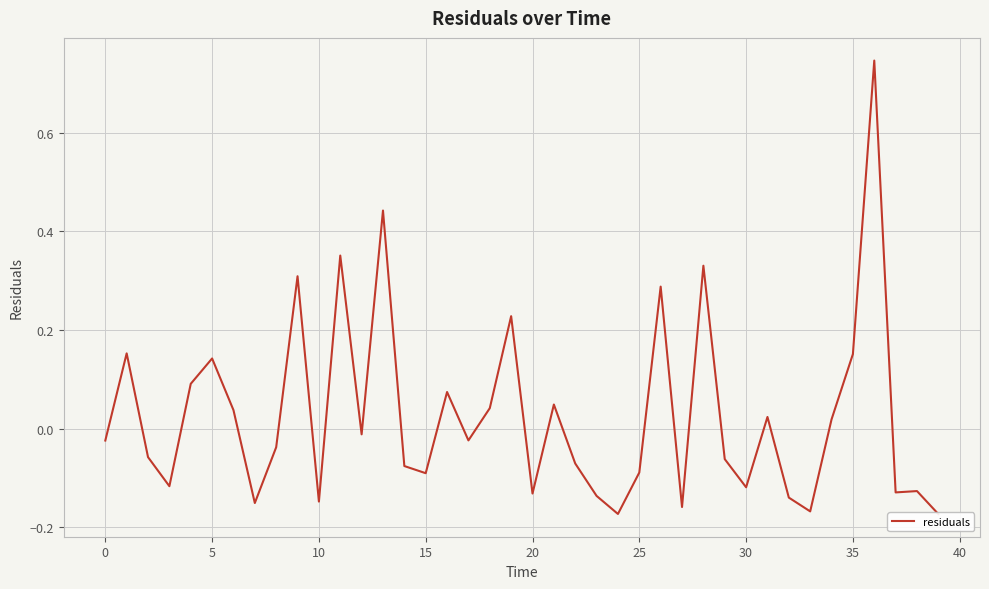

The chart shows a value of -0.0 at 12. True or false?

True